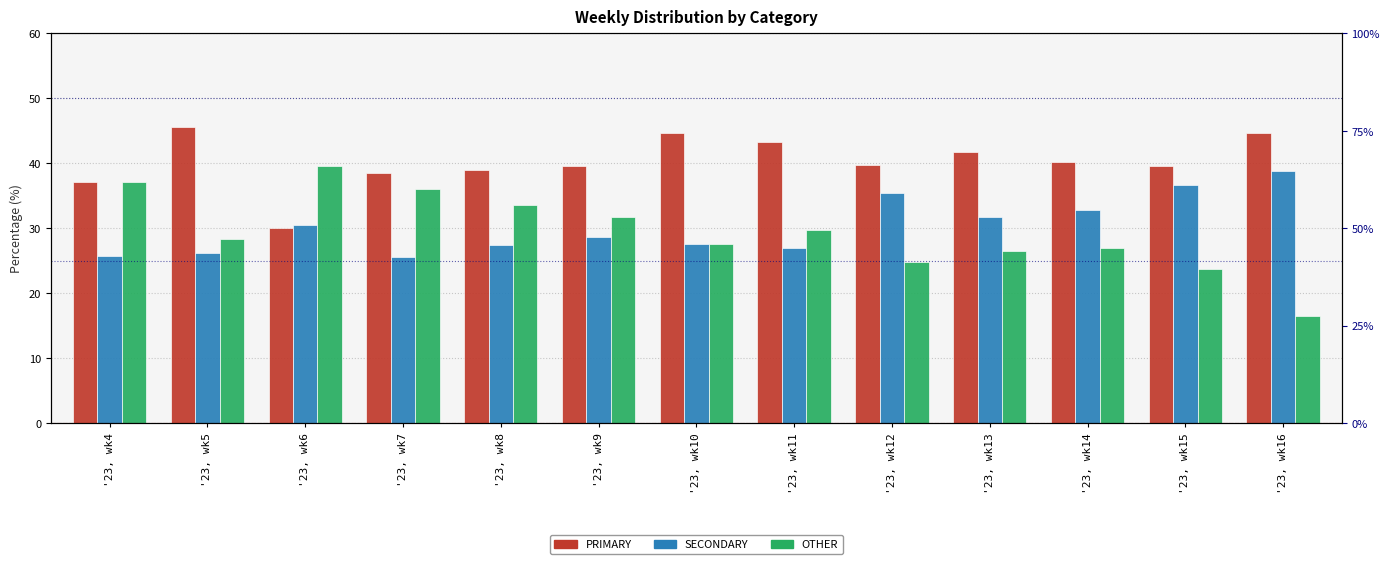

Where is PRIMARY nearest to the value 37?

'23, wk4